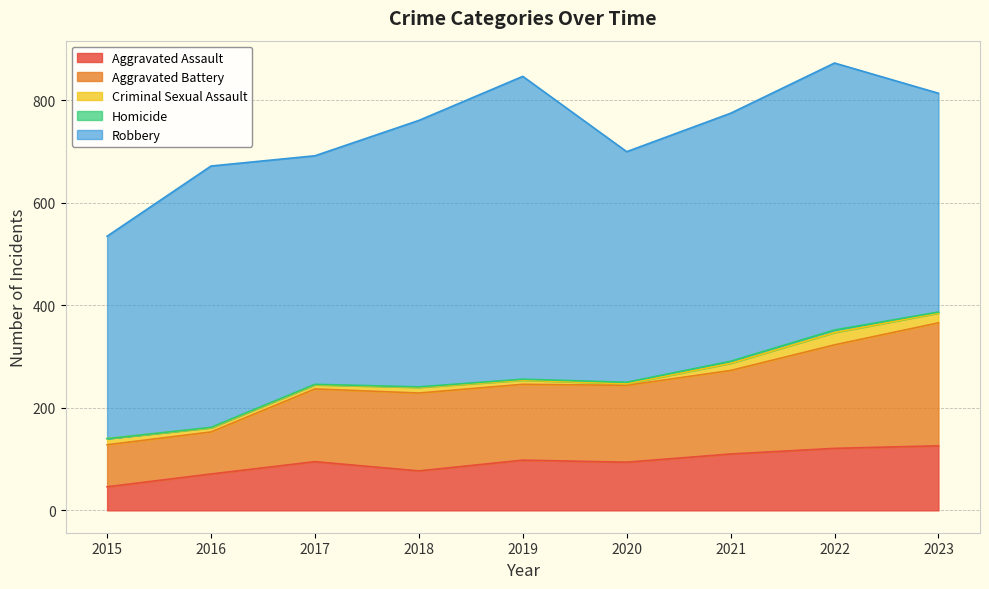

True or false: Homicide and Aggravated Battery intersect in this chart.

False